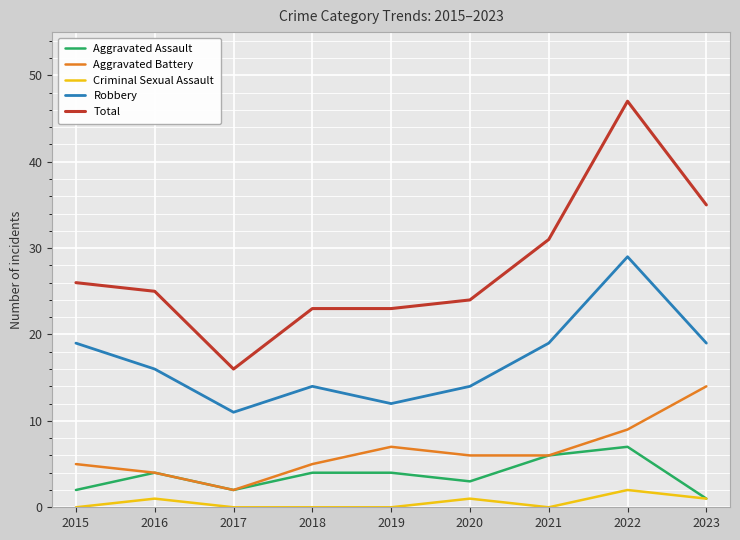

How many categories are shown in the chart?

9